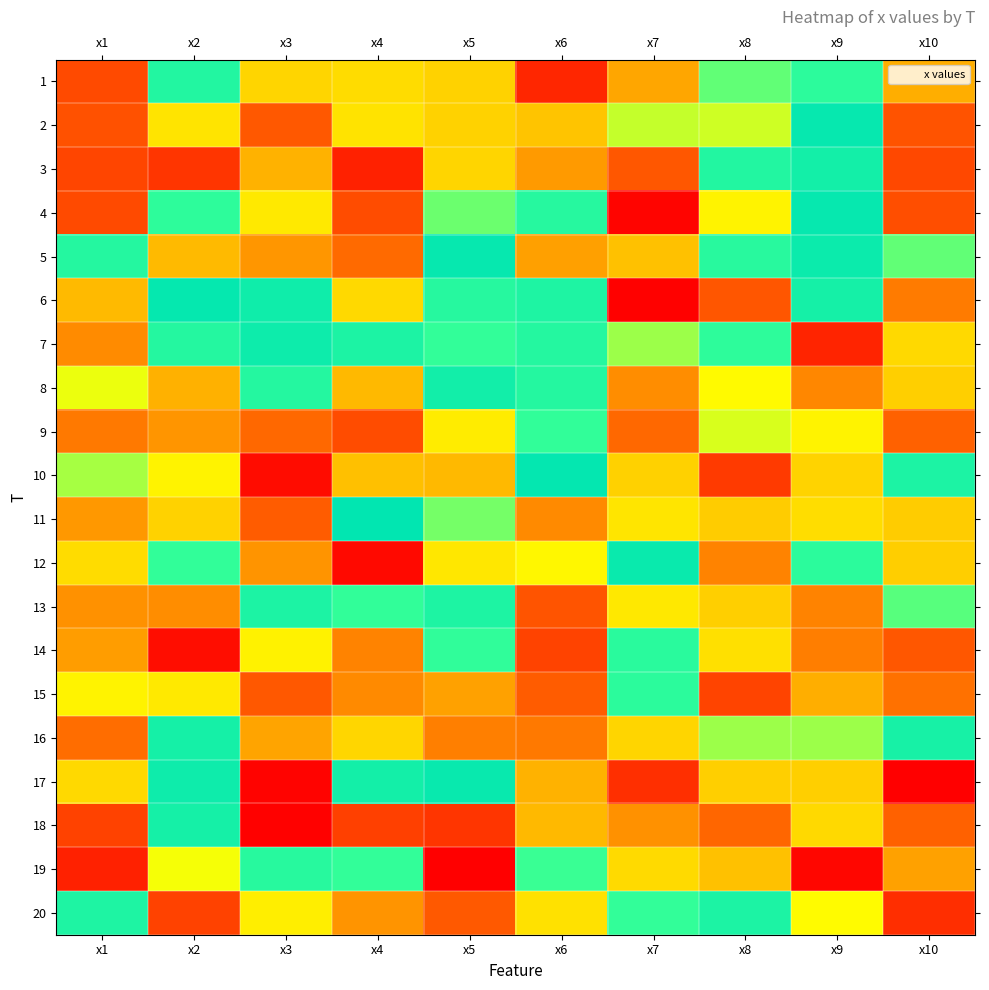

Between x4 and x1, which is larger?

x4